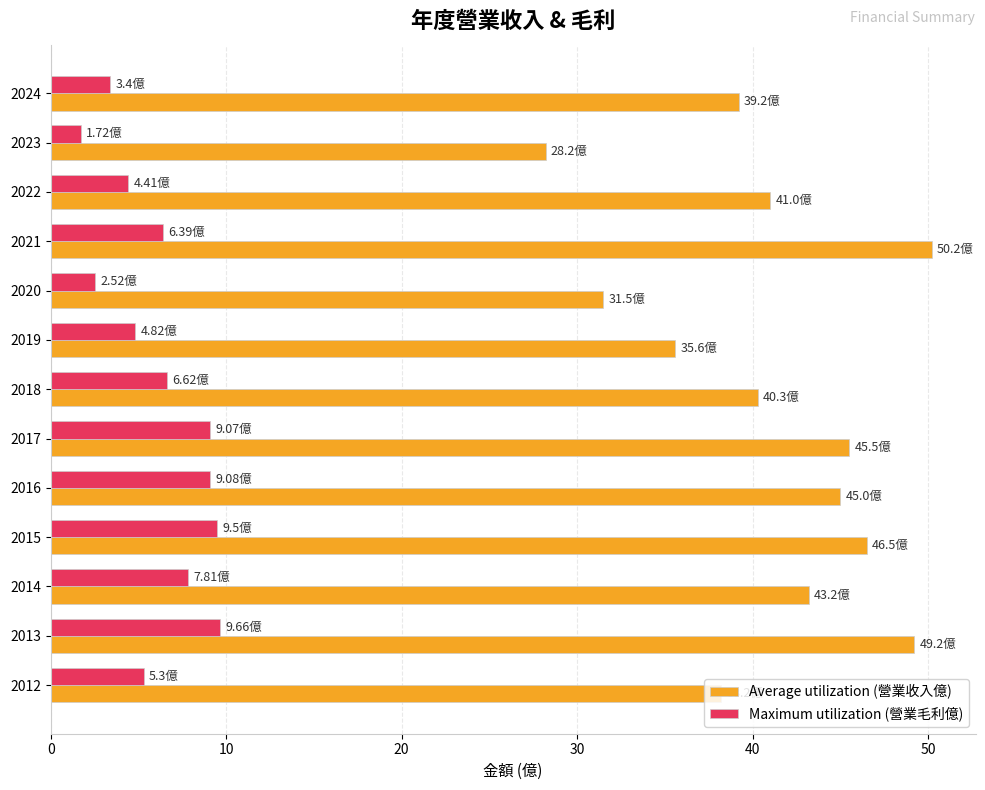

At 2023, list the series in order from largest to smallest.

Average utilization (營業收入億), Maximum utilization (營業毛利億)